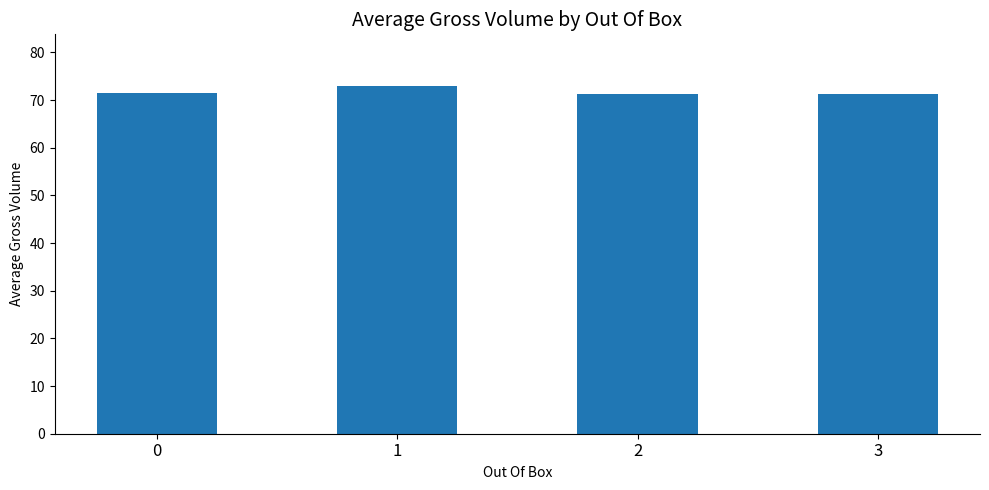

Approximately how many times larger is the value at 3 compared to 1?

1.0